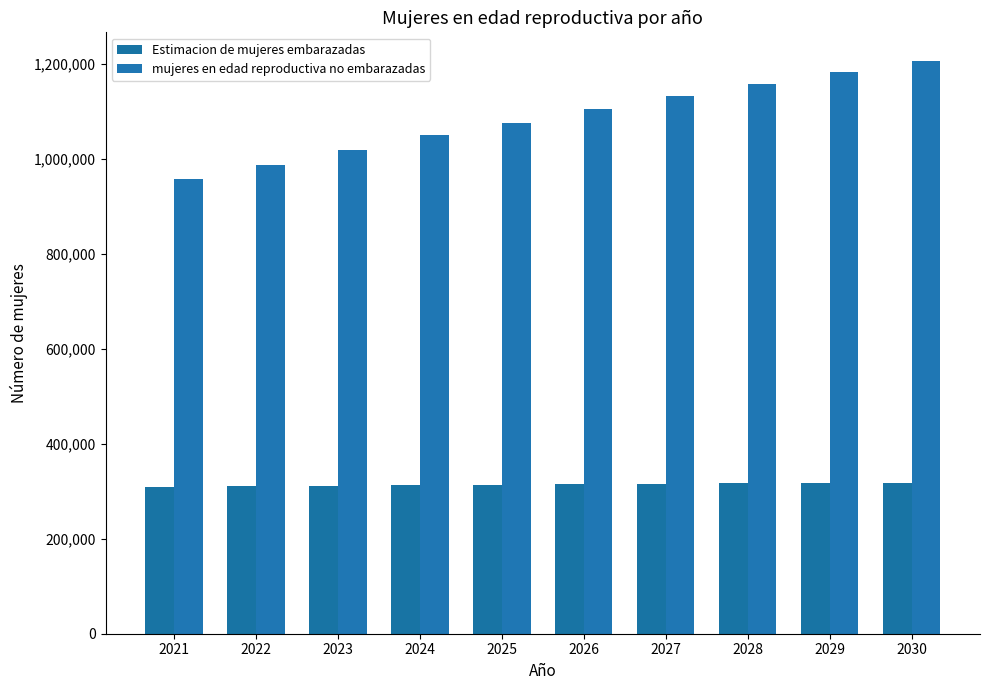

What is the maximum value for mujeres en edad reproductiva no embarazadas?

1206046.5